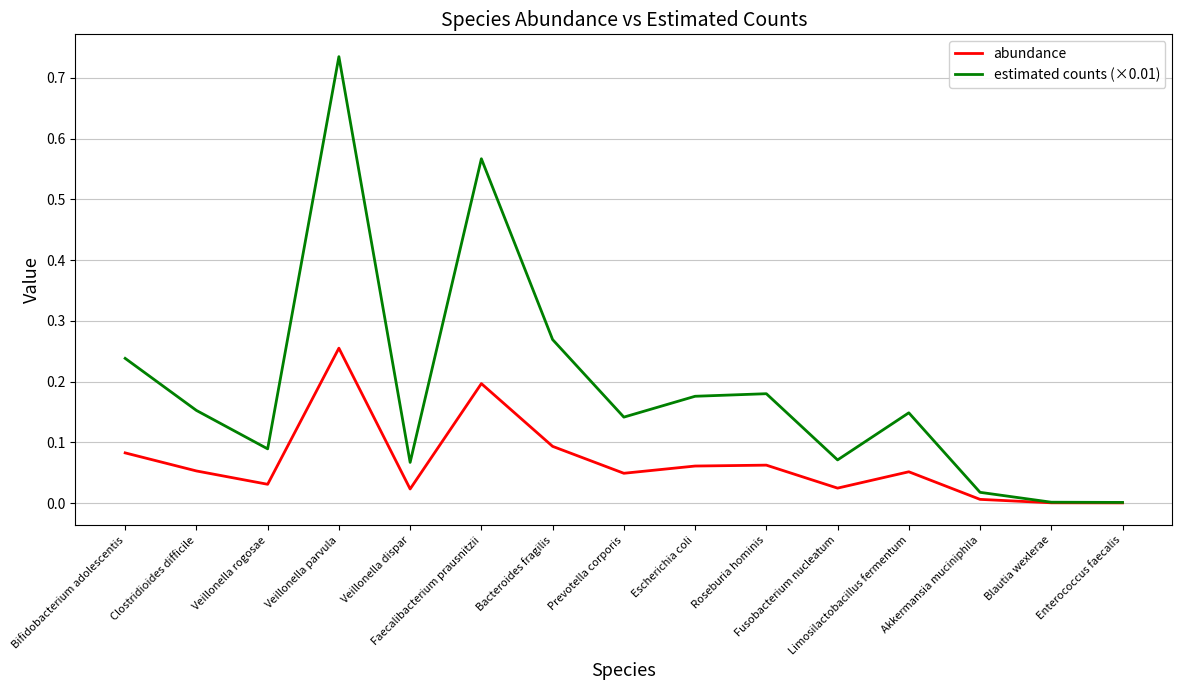

Count the number of categories in the chart.

15